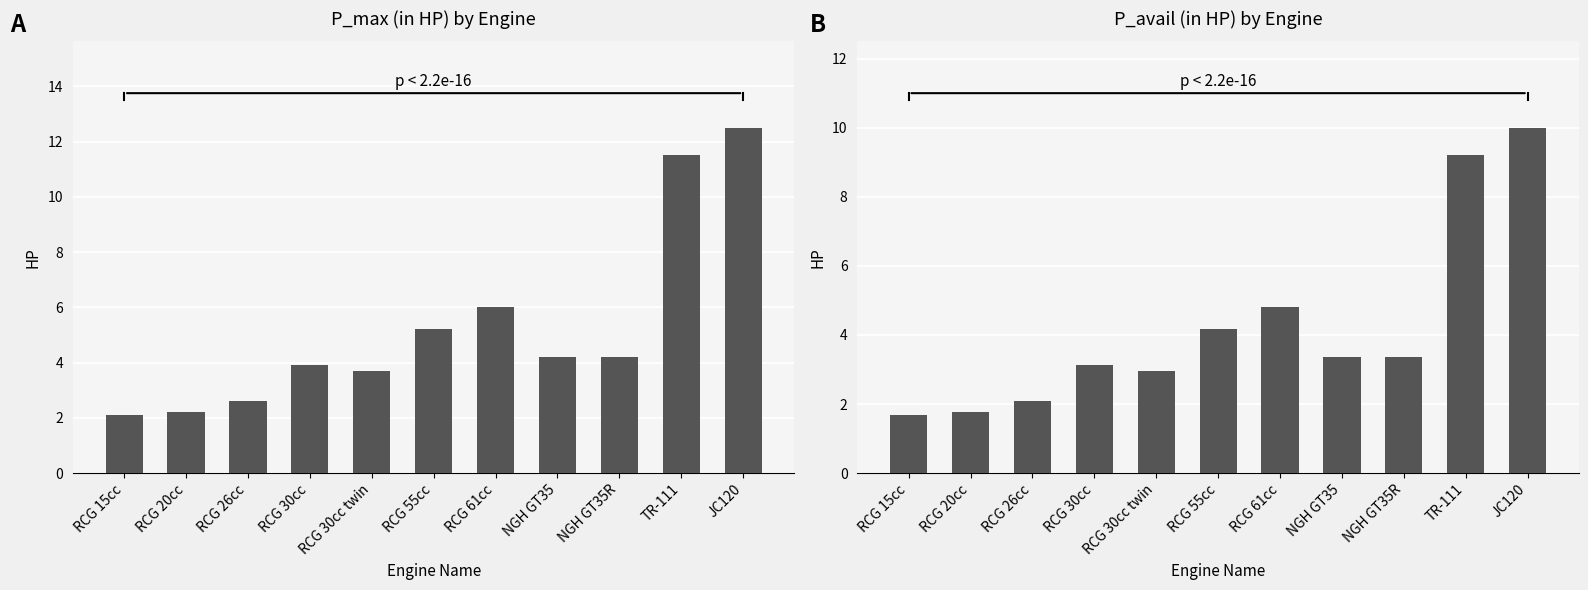

What is the value of the P_max (in HP) bar at the 11th from the left?

12.5